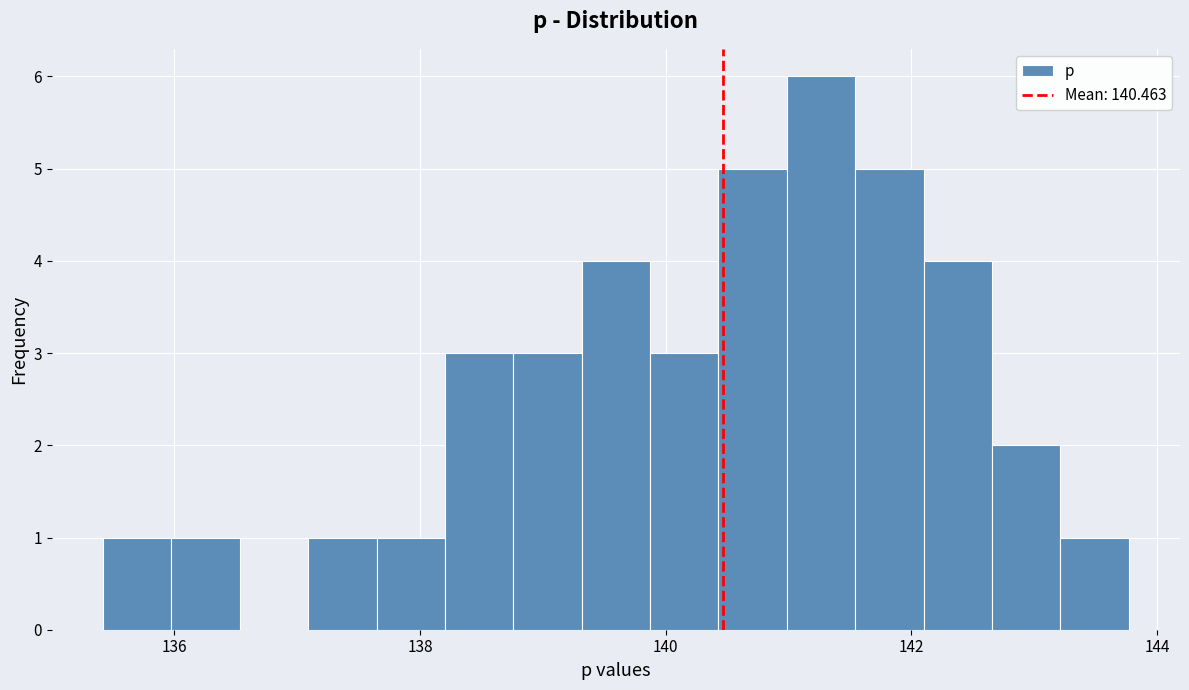

Read against the x-axis, roughly where is the centre of the tallest bar?

141.2